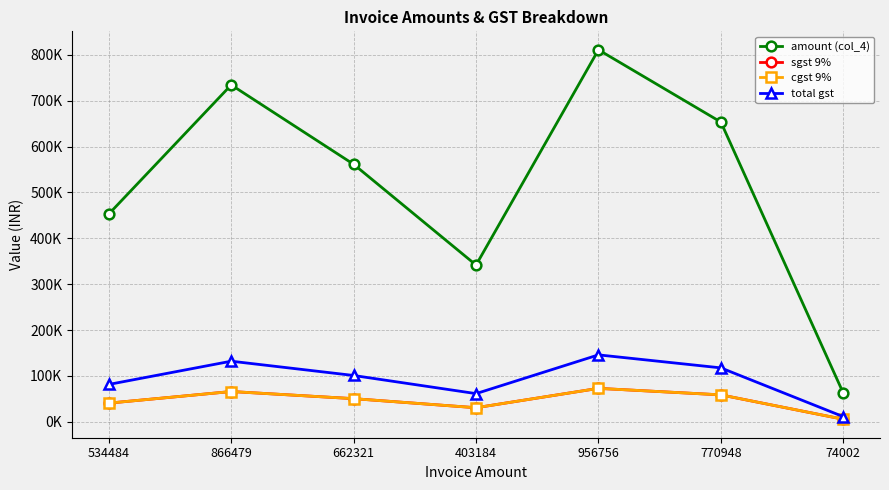

Rank the series at 403184 from highest to lowest value.

amount (col_4), total gst, sgst 9%, cgst 9%